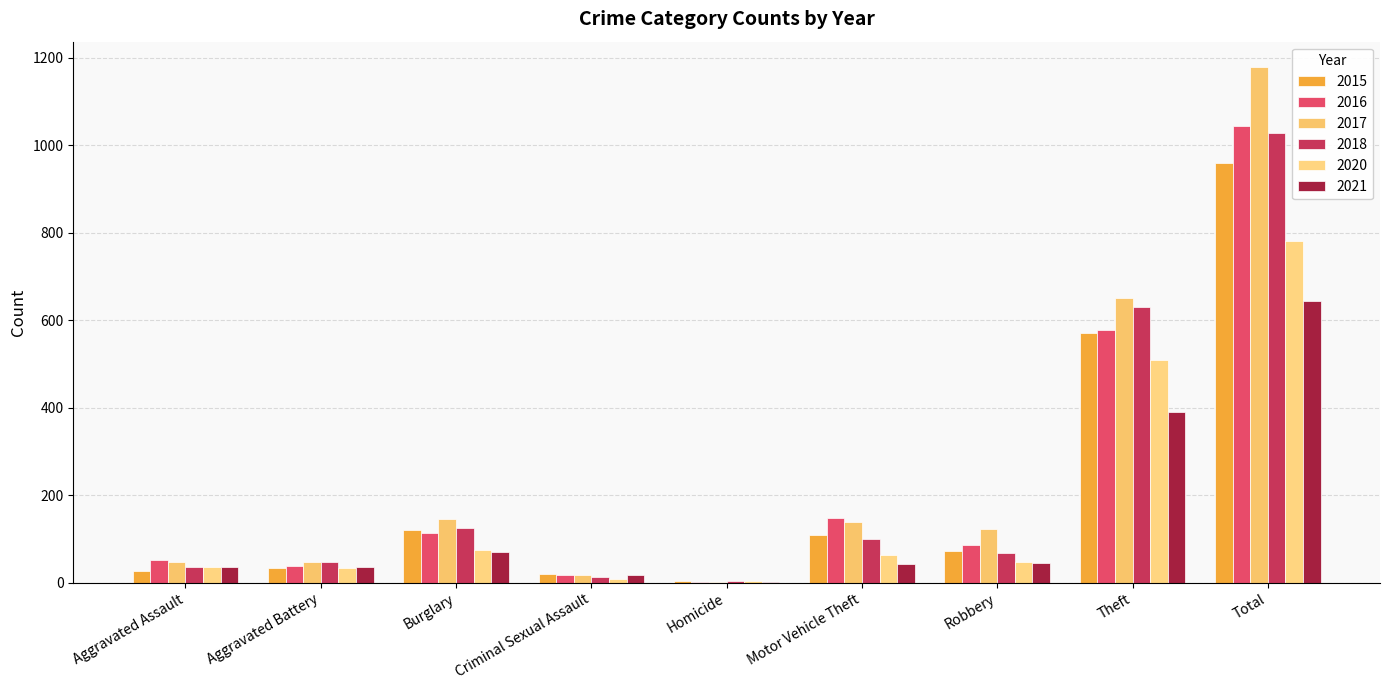

Where is 2015 nearest to the value 481?

Theft